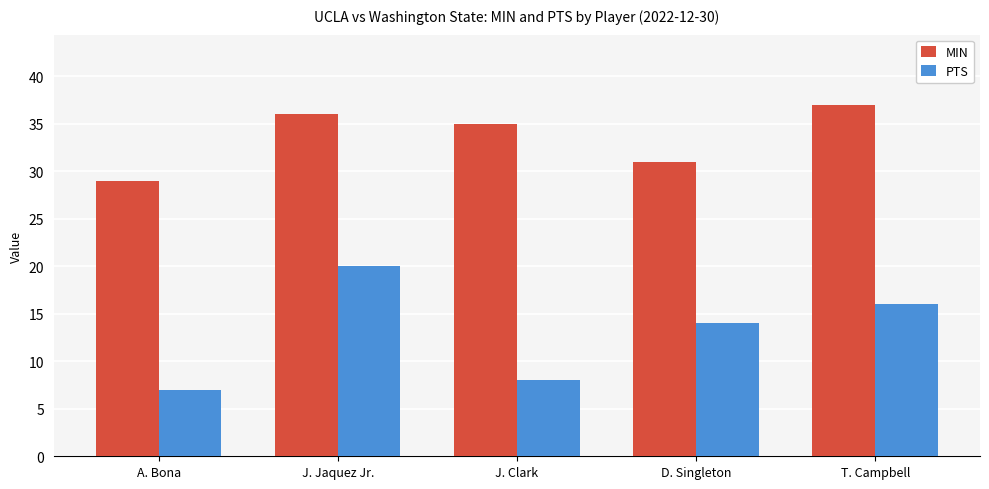

At J. Jaquez Jr., list the series in order from largest to smallest.

MIN, PTS